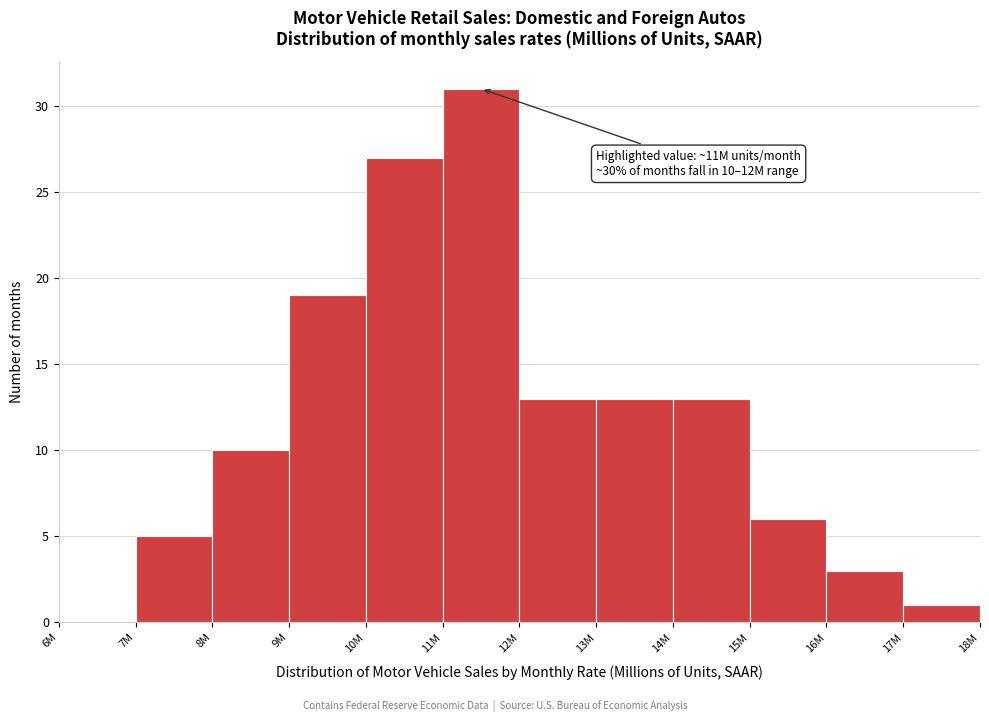

Reading left to right, transcribe all the data shown in this chart.

6M=0	7M=5	8M=10	9M=19	10M=27	11M=31	12M=13	13M=13	14M=13	15M=6	16M=3	17M=1